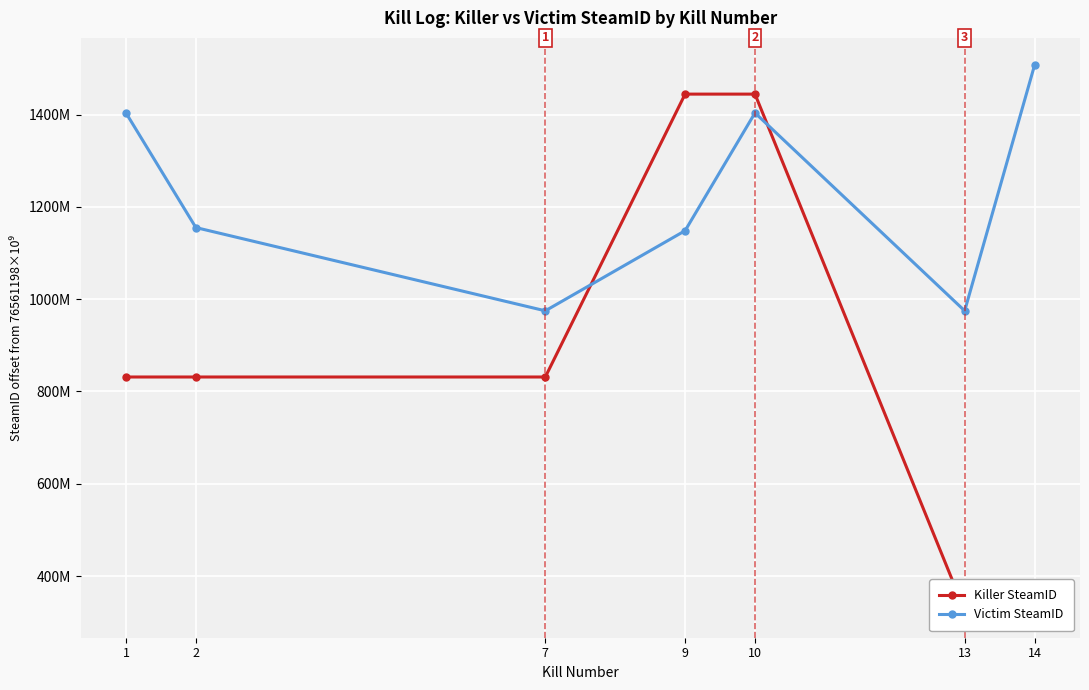

What is the sum of all Victim SteamID values?

8566636892